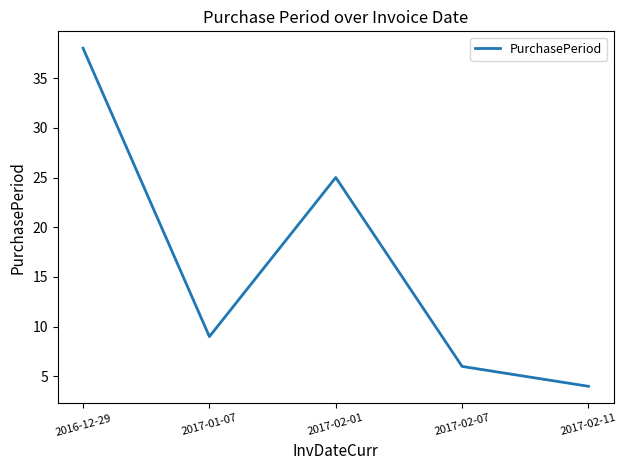

What position from the left is 2016-12-29?

1